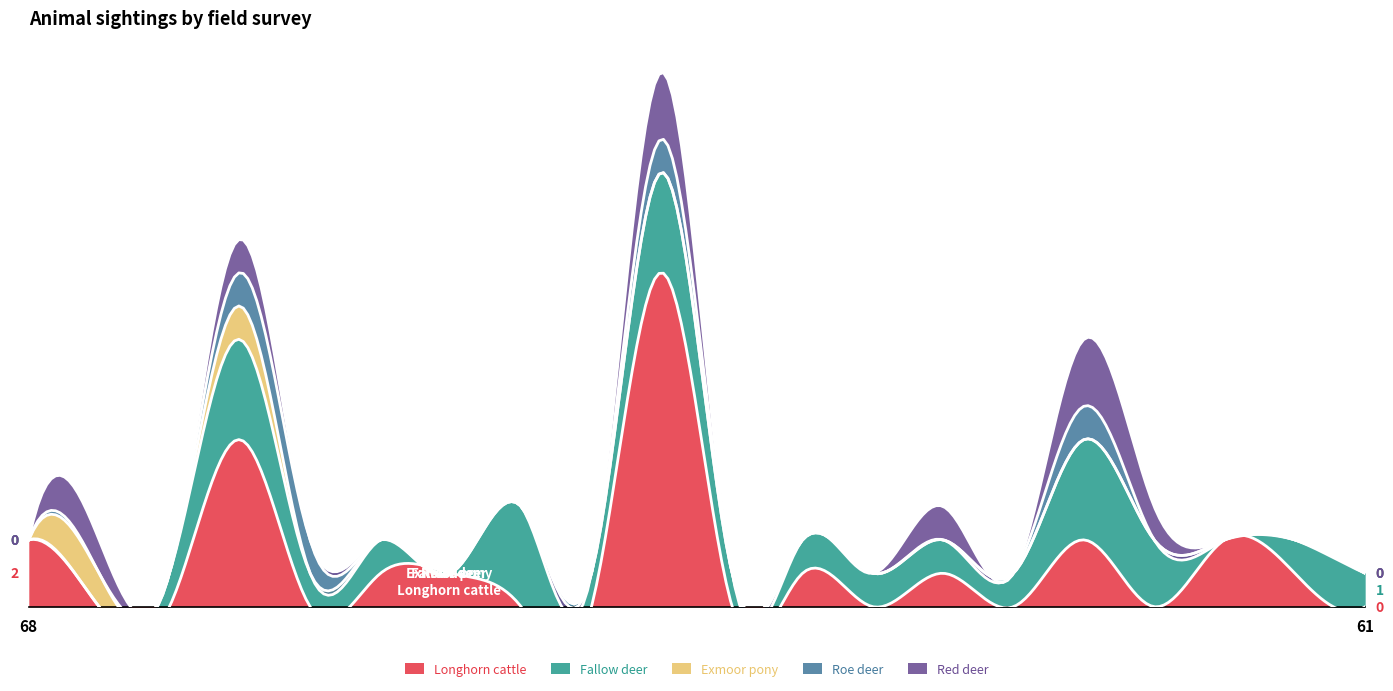

Reading left to right, what are all the values shown in this chart?

Longhorn cattle: 2	0	0	5	0	1	1	0	0	10	0	1	0	1	0	2	0	2	1	0
Fallow deer: 0	0	1	3	1	1	0	3	1	3	1	1	1	1	1	3	2	0	1	1
Exmoor pony: 0	1	0	1	0	0	0	0	0	0	0	0	0	0	0	0	0	0	0	0
Roe deer: 0	0	0	1	1	0	0	0	0	1	0	0	0	0	0	1	0	0	0	0
Red deer: 0	1	0	1	0	0	0	0	0	2	0	0	0	1	0	2	1	0	0	0